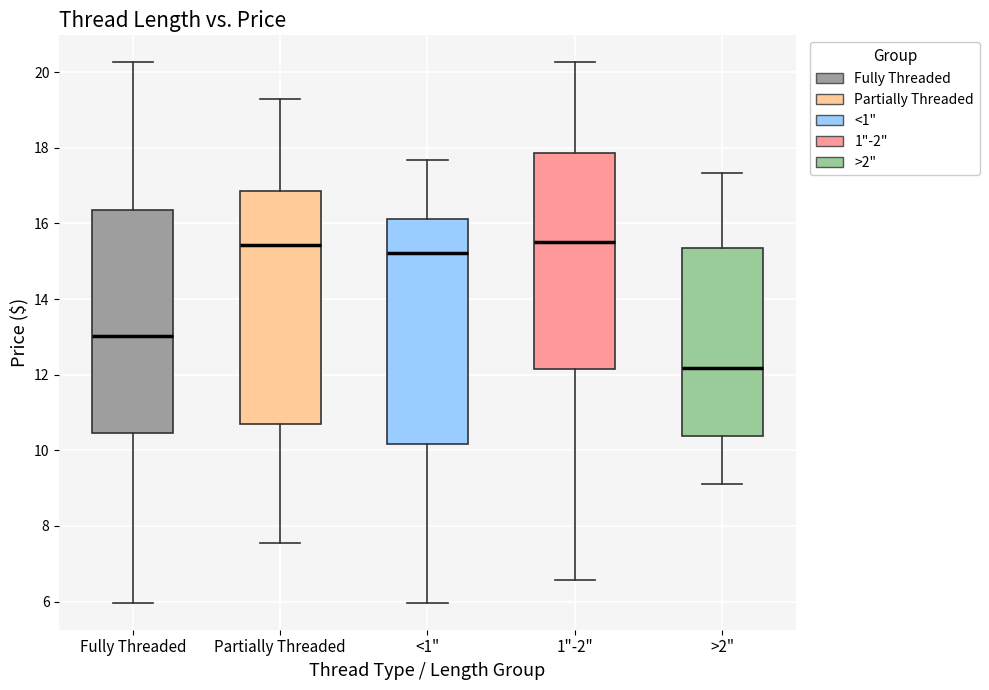

Comparing the boxes themselves (not the whiskers), which one is the tallest?

Partially Threaded